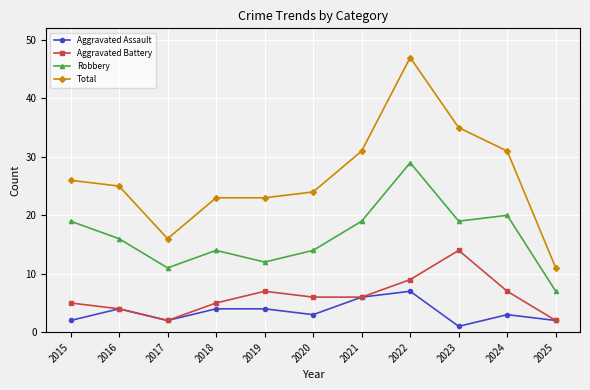

Rank the series by their maximum value, from lowest to highest.

Aggravated Assault, Aggravated Battery, Robbery, Total